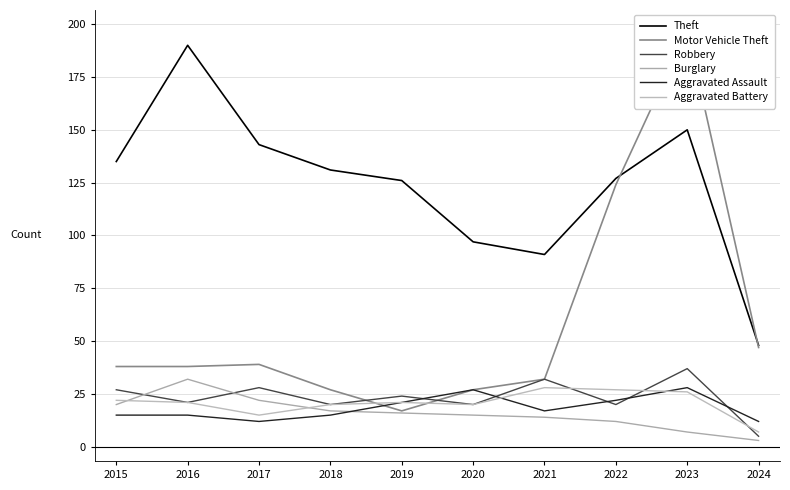

At which category does Aggravated Assault reach its first local peak?

2020